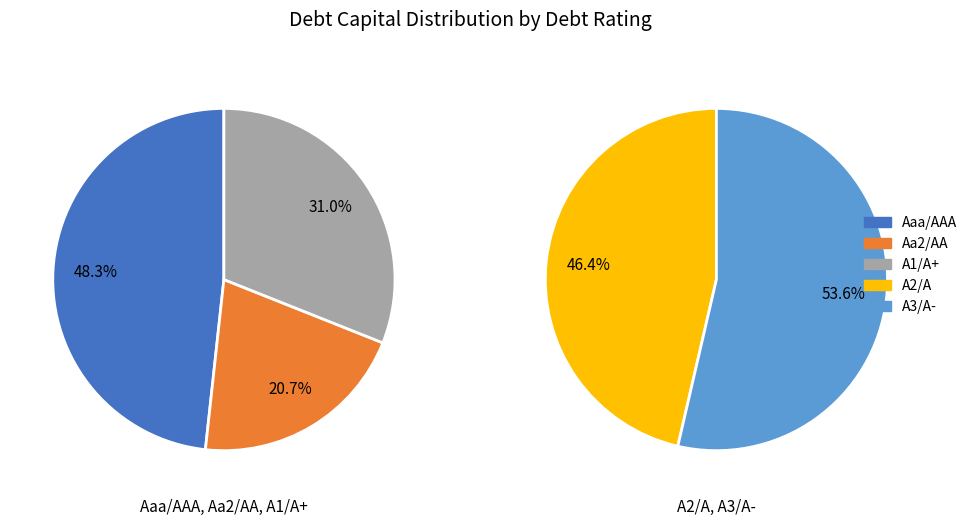

What is the change in value from Aaa/AAA to A2/A?

-0.2